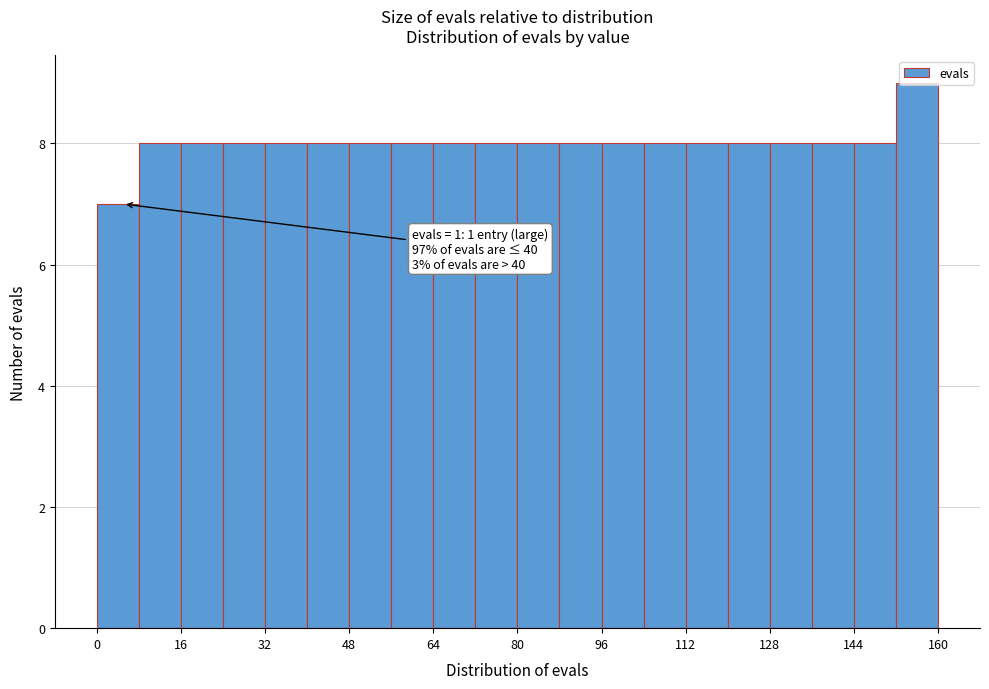

Which range on the x-axis has the tallest bar?

152 to 160